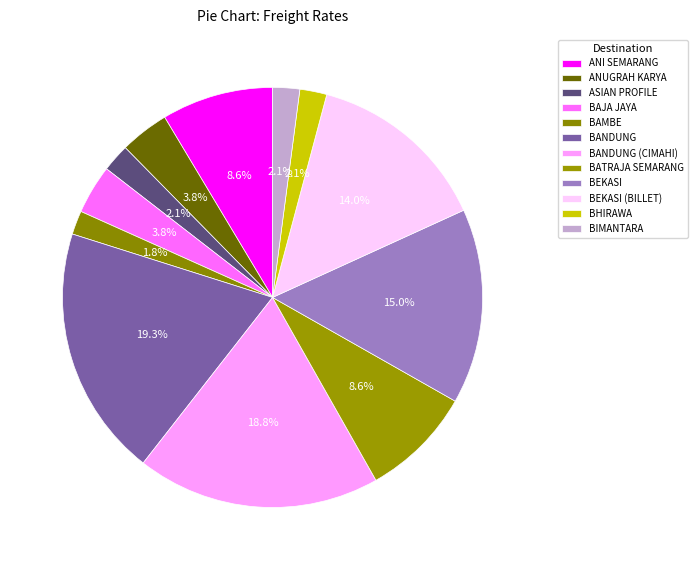

What is the largest slice in the pie chart?

BANDUNG